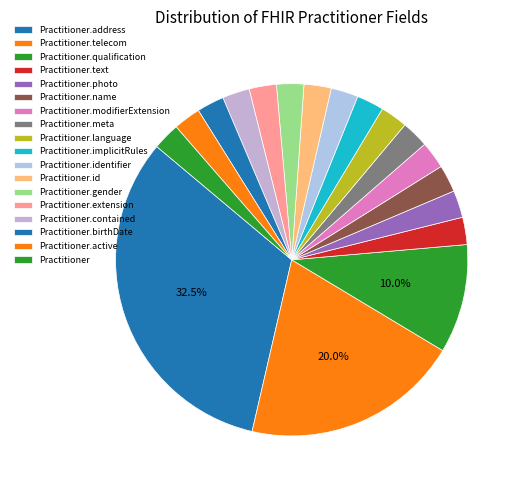

Count the number of slices in the pie.

18